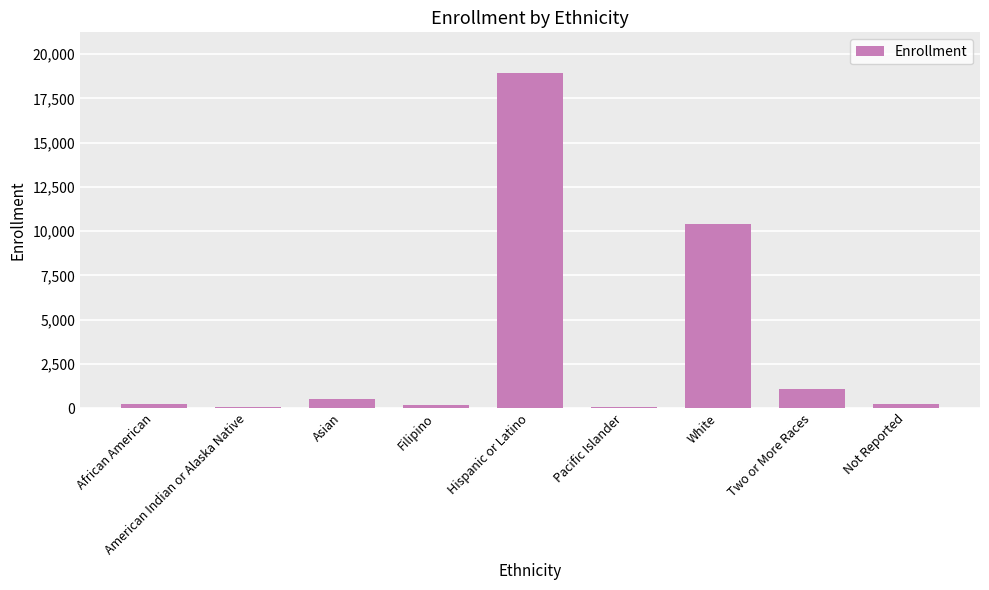

What is the change in value from Filipino to Two or More Races?

+866